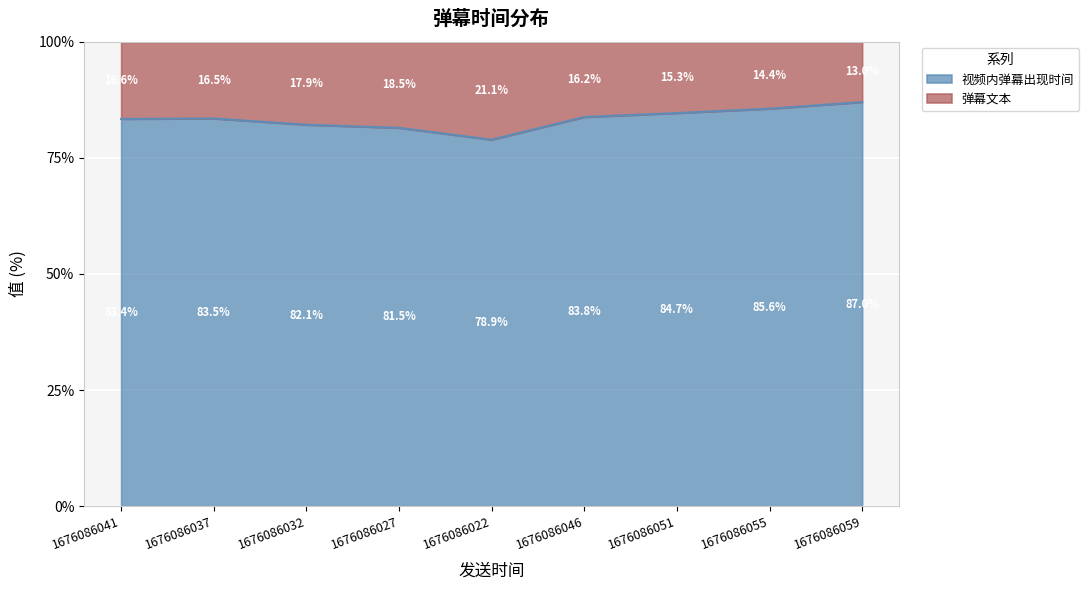

What is the label of the 1st point from the left?

1676086041